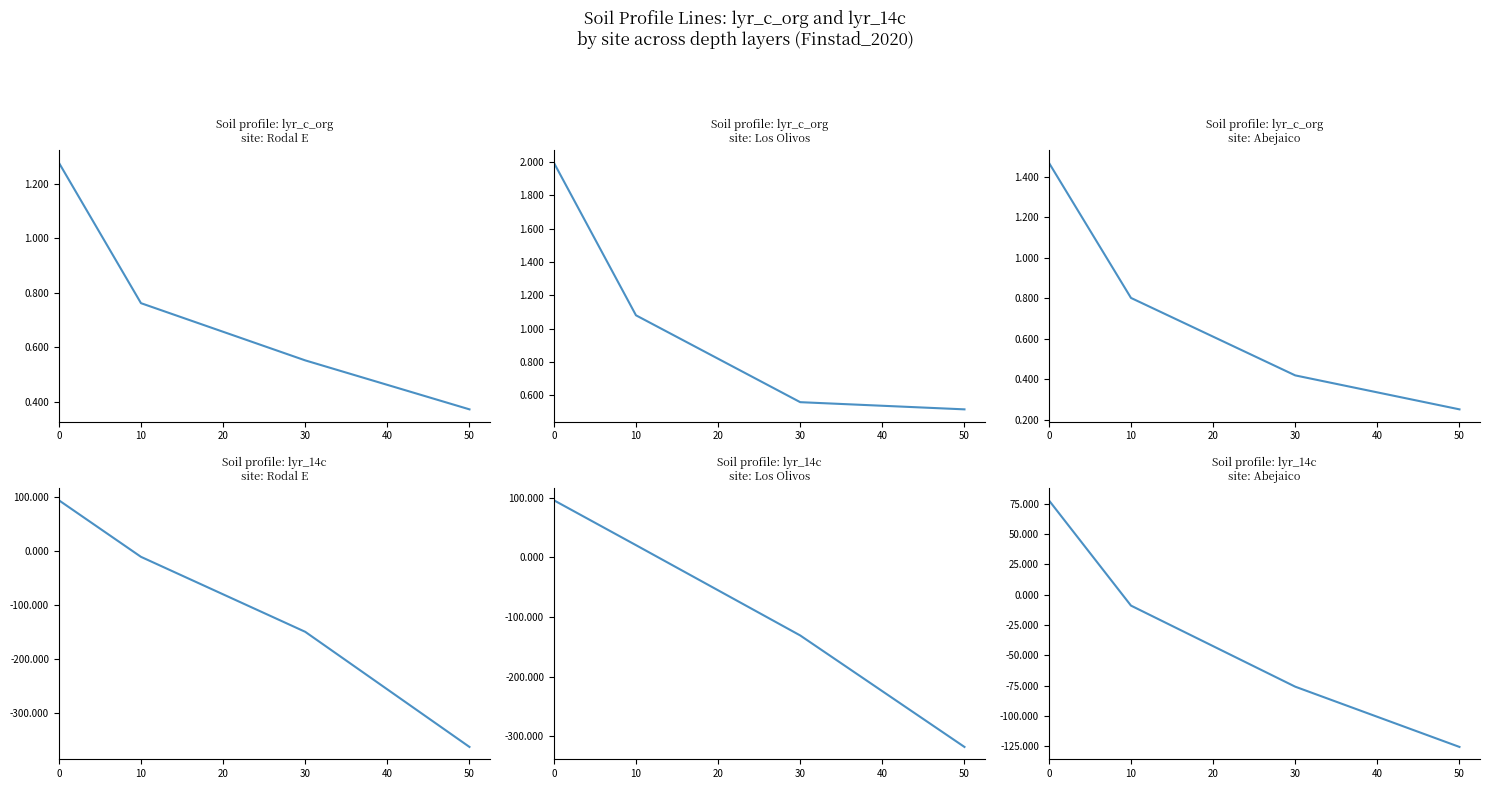

Which series has the widest spread of values?

lyr_14c